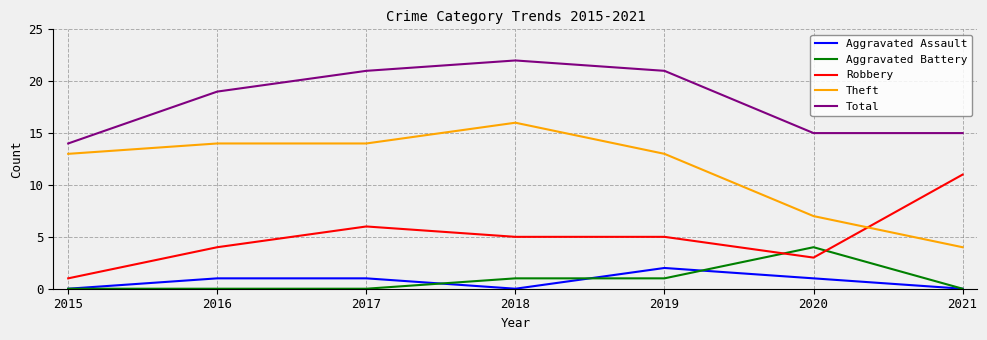

At how many categories does at least one series exceed 8?

7